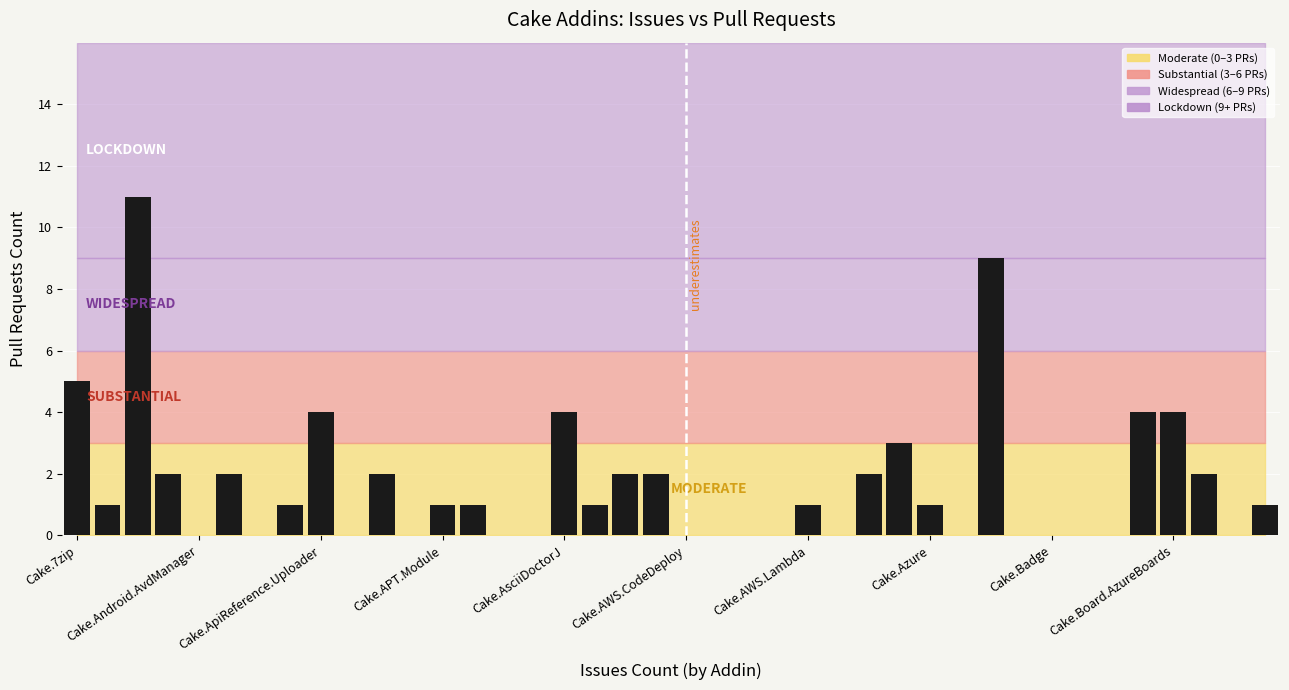

What is the sum of all values?

66